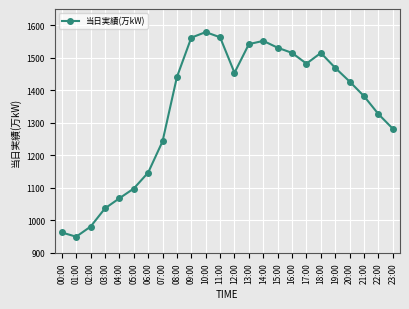

What is the ratio of the value at 11:00 to the value at 13:00?

1.0